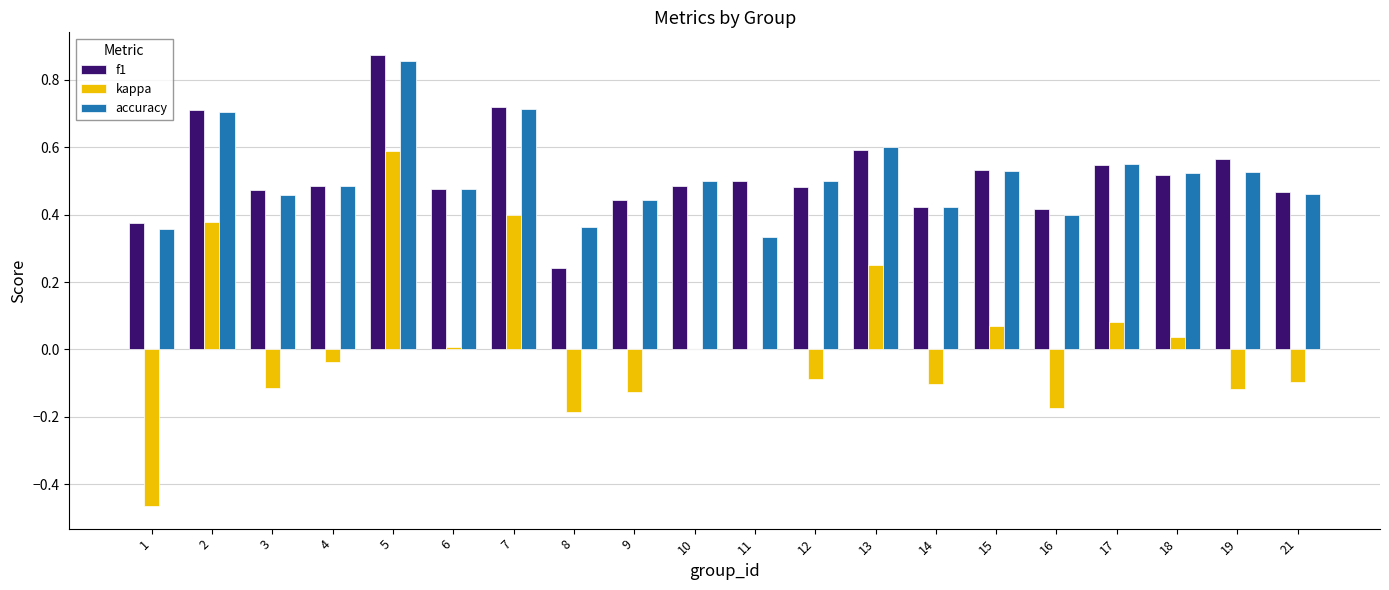

What is the sum of the accuracy values at 11 and 14?

0.8